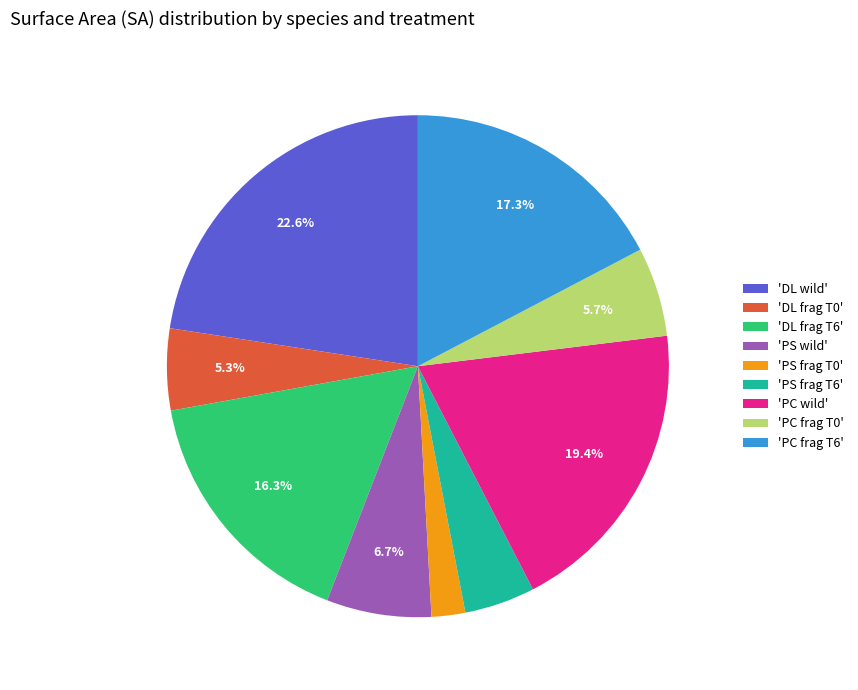

What is the ratio of the value at 'DL wild' to the value at 'PC wild'?

1.2